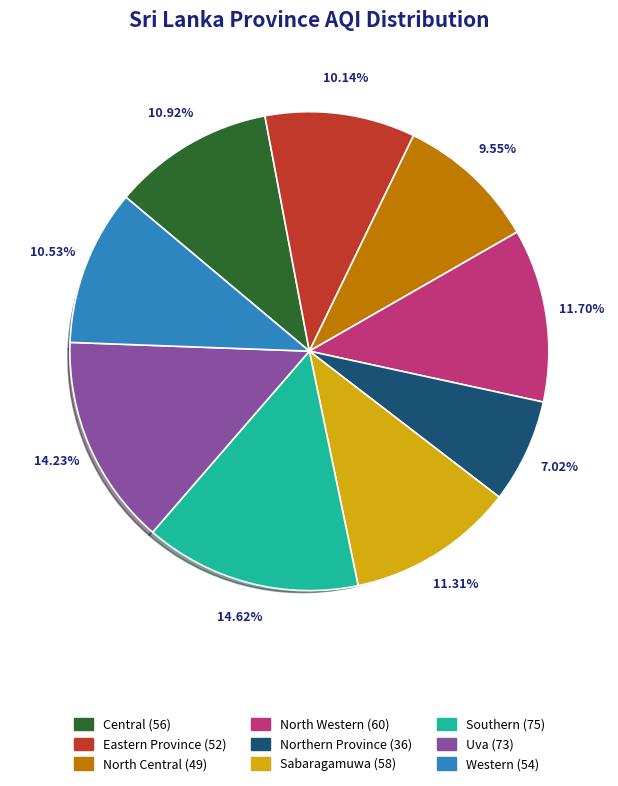

What is the smallest slice in the pie chart?

Northern Province